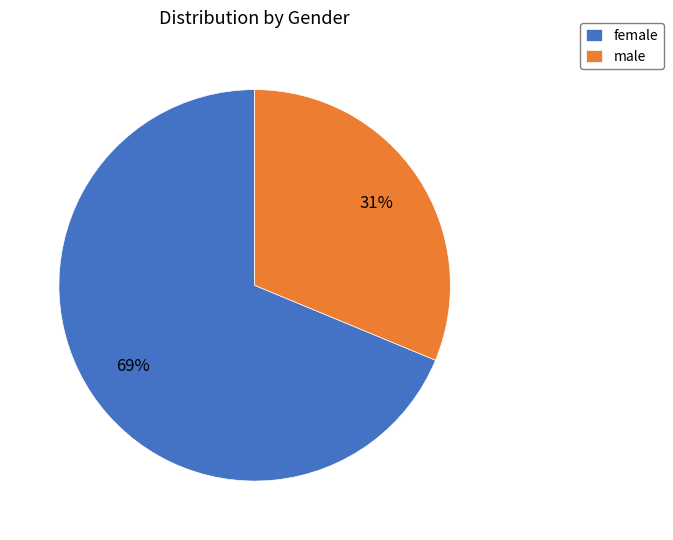

Which slice represents more than half of the pie?

female